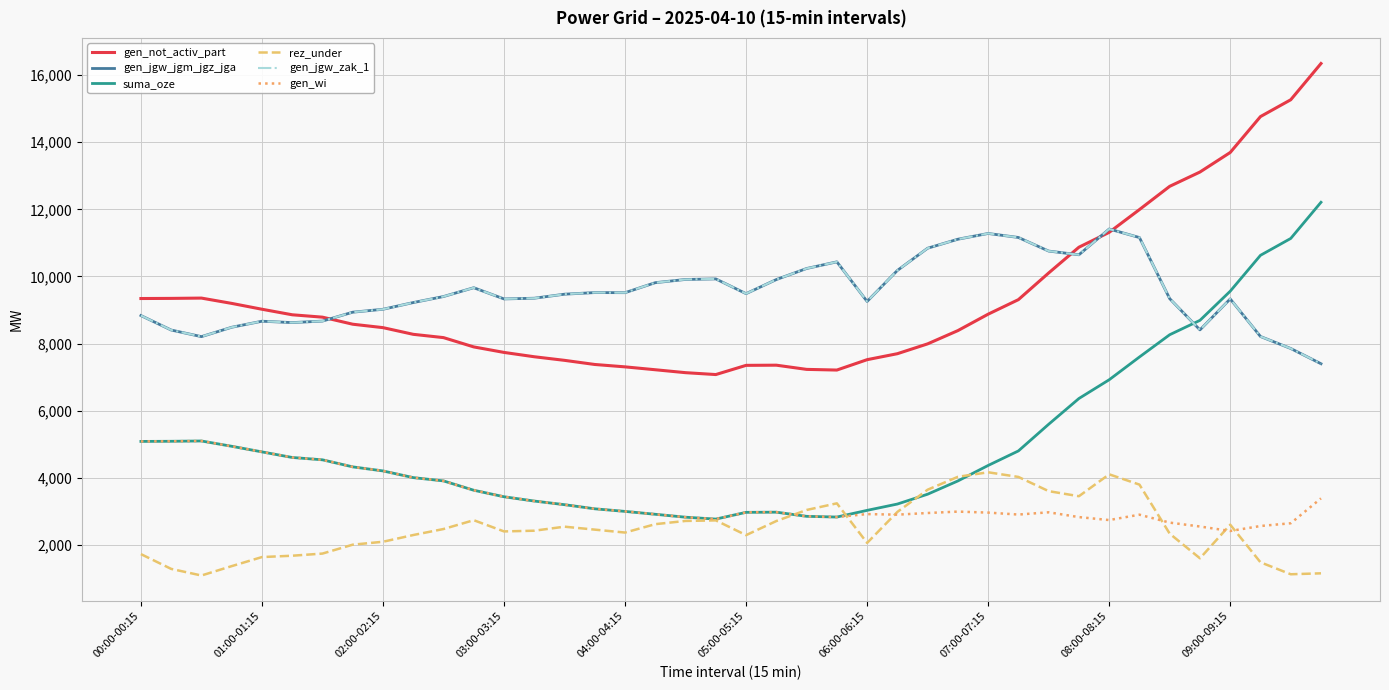

Does the chart display data point markers on the line(s)?

No